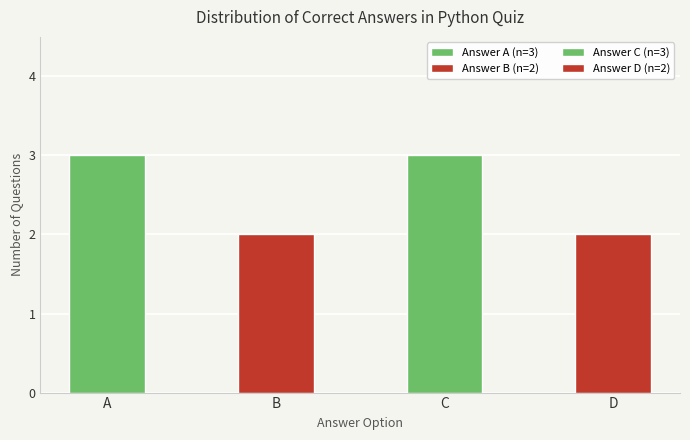

How many values are between 2 and 3?

4